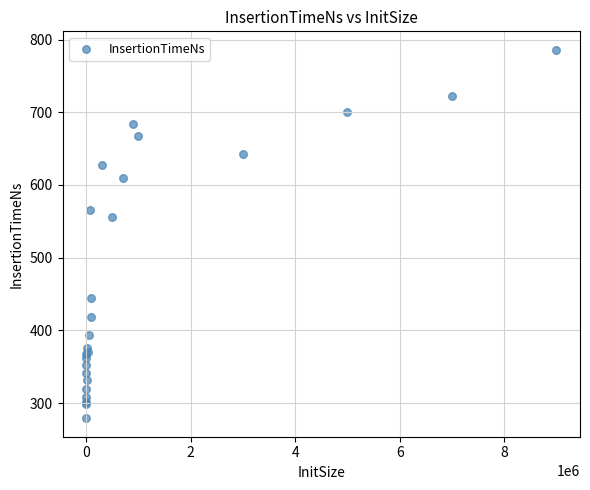

What Y value in the scatter plot is closest to 532?

556